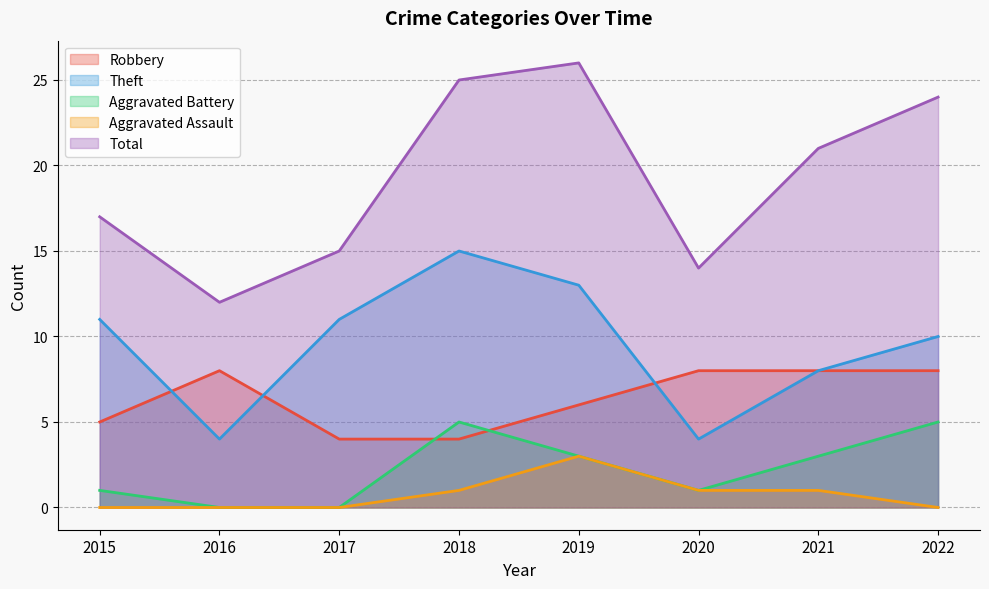

How many interior local valleys does the Theft series have?

2